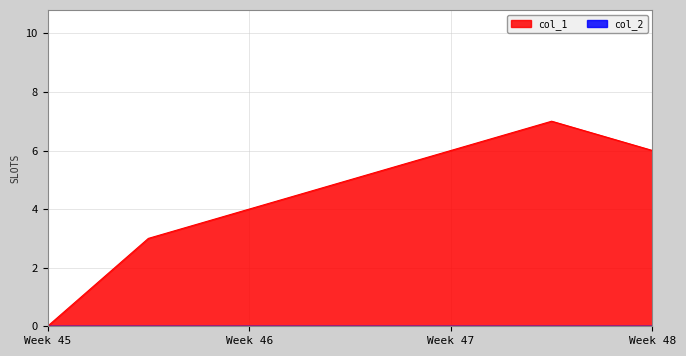

How many values are between 3 and 6?

5